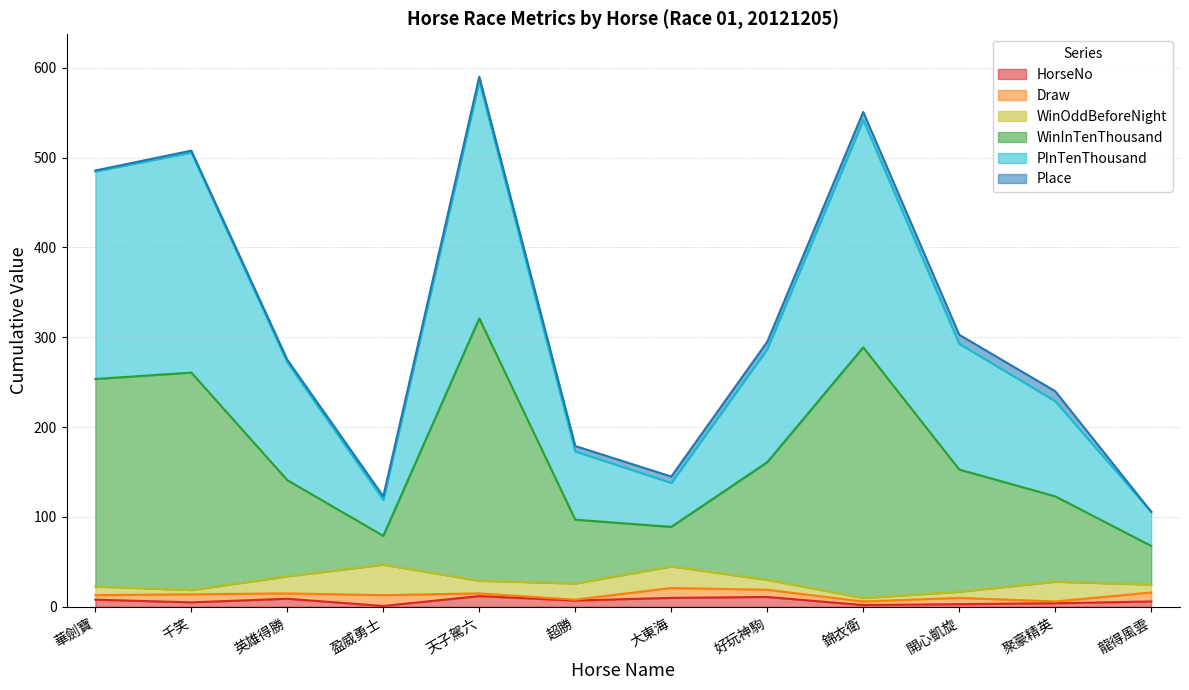

True or false: PInTenThousand has more than 2 interior local peaks.

True